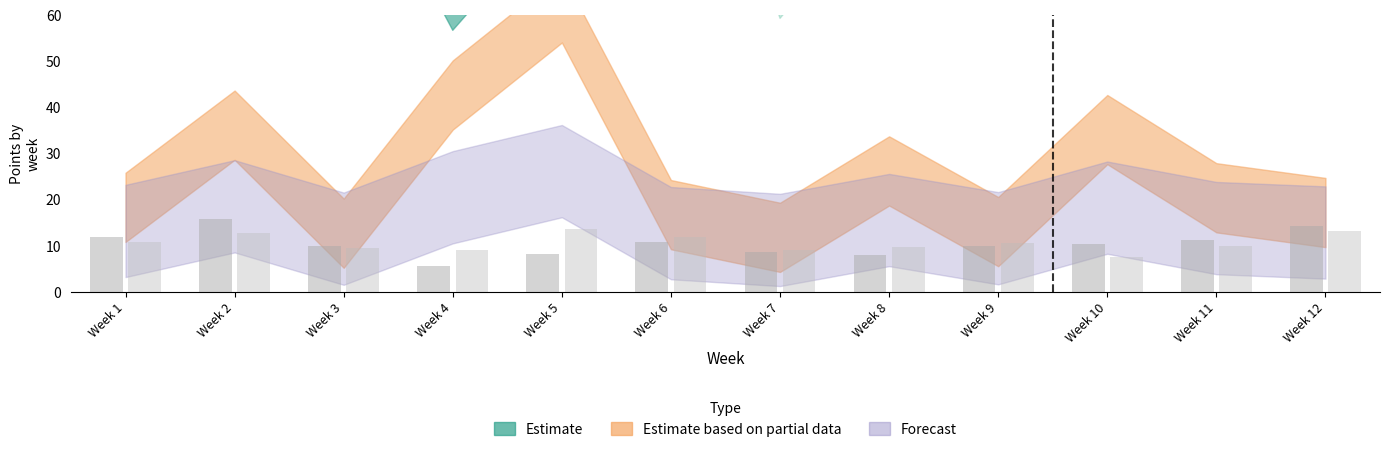

Which label corresponds to the largest value in the chart?

Week 2